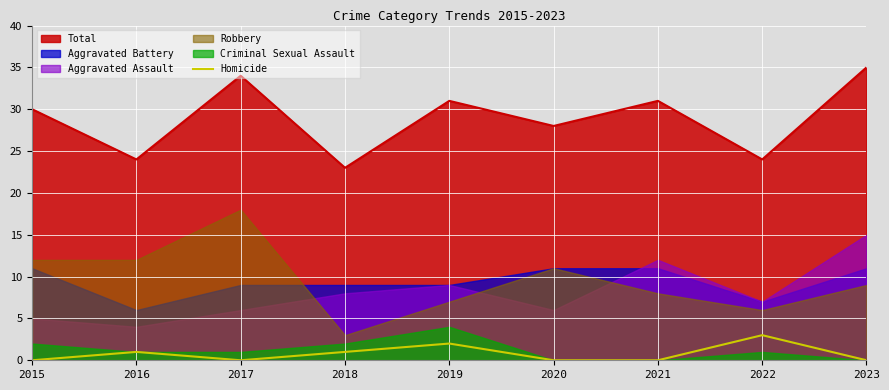

Is the value of Homicide at 2020 greater than the value of Total at 2017?

No